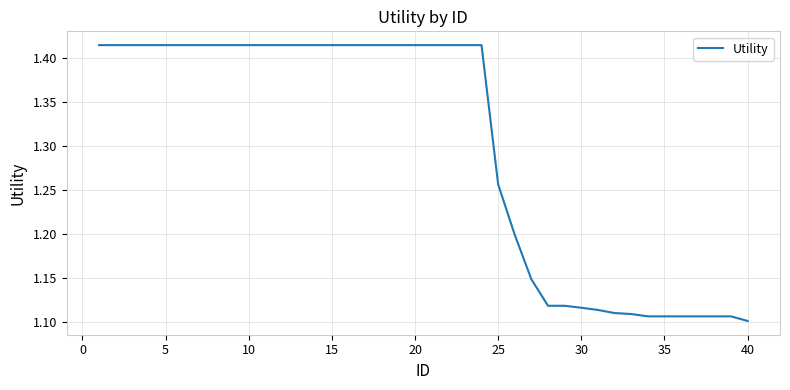

What is the difference between the maximum and minimum values?

0.3